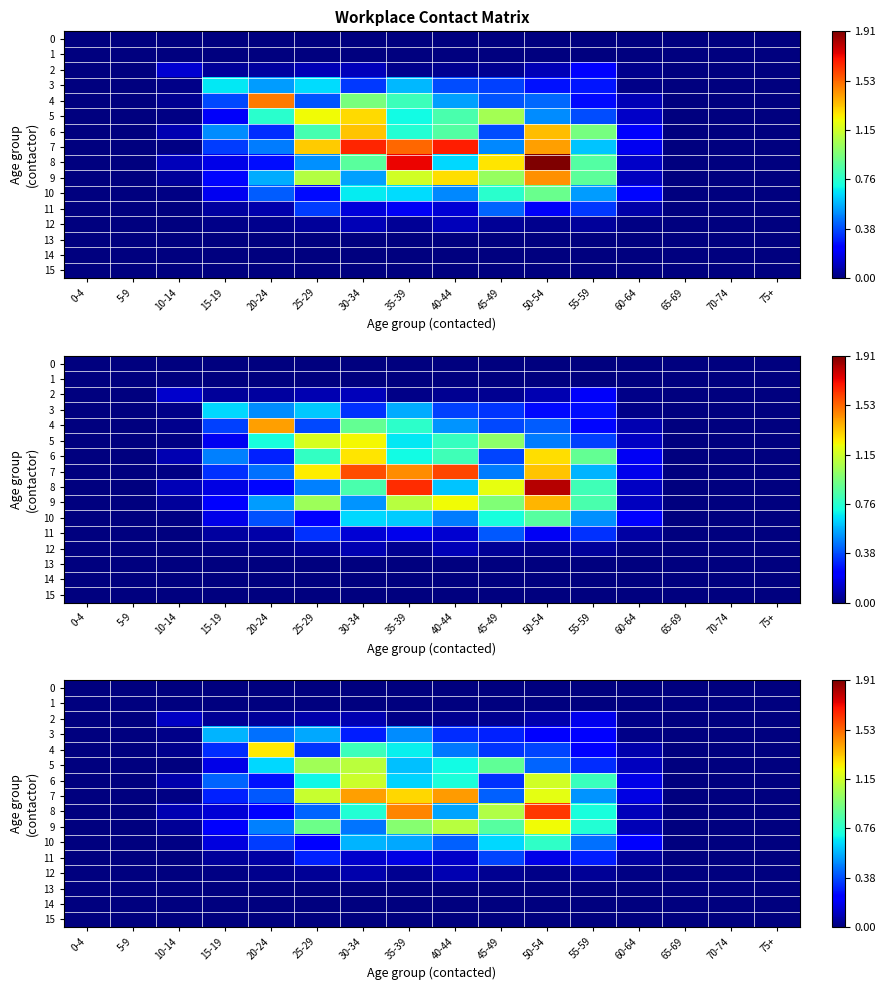

Rank the series at 60-64 from lowest to highest value.

0, 1, 13, 14, 15, 12, 3, 2, 11, 4, 9, 8, 5, 7, 6, 10